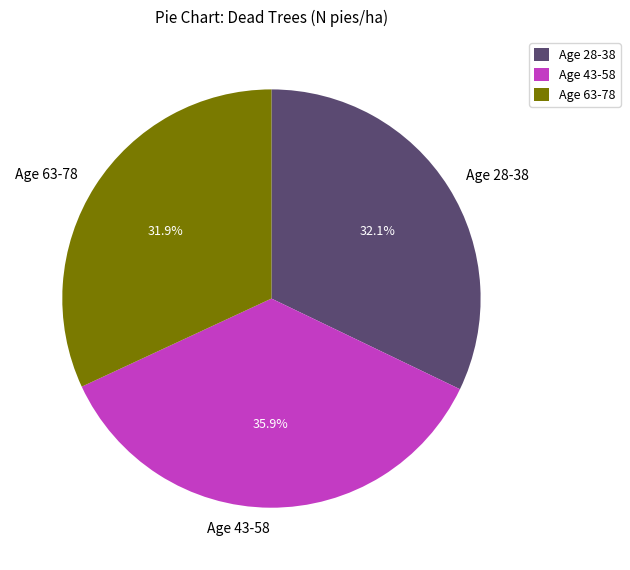

Count the number of slices in the pie.

3